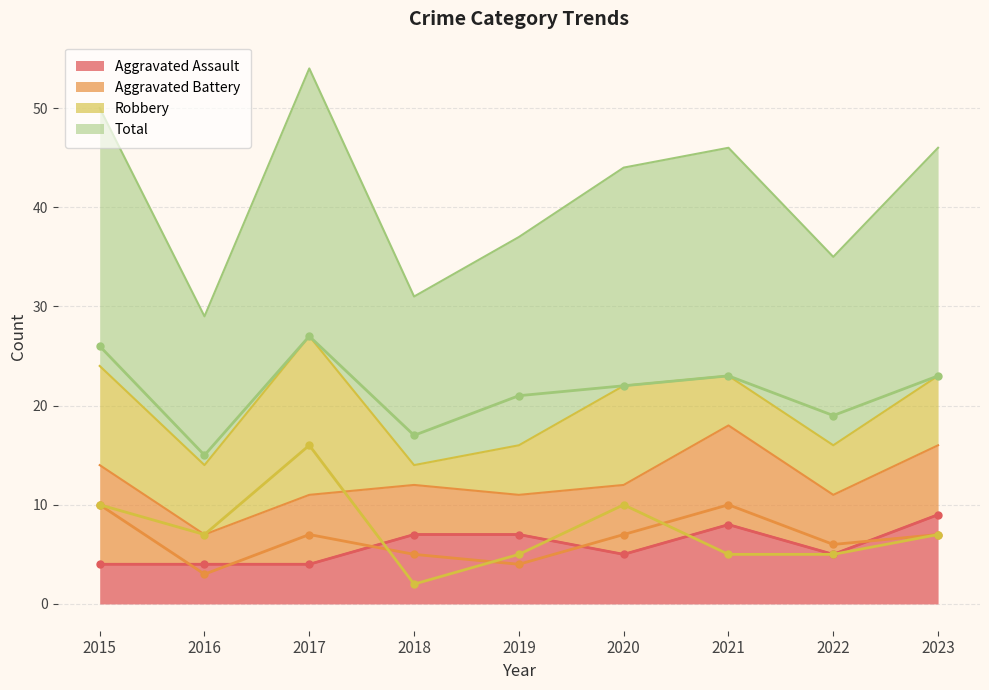

Between 2015 and 2021, which series saw the biggest shift?

Robbery